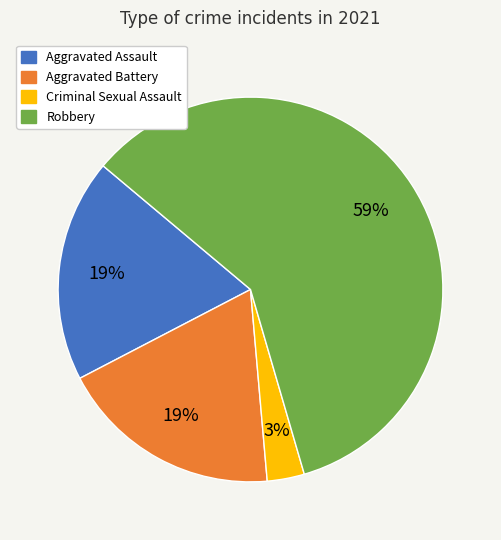

How many segments does this pie chart have?

4